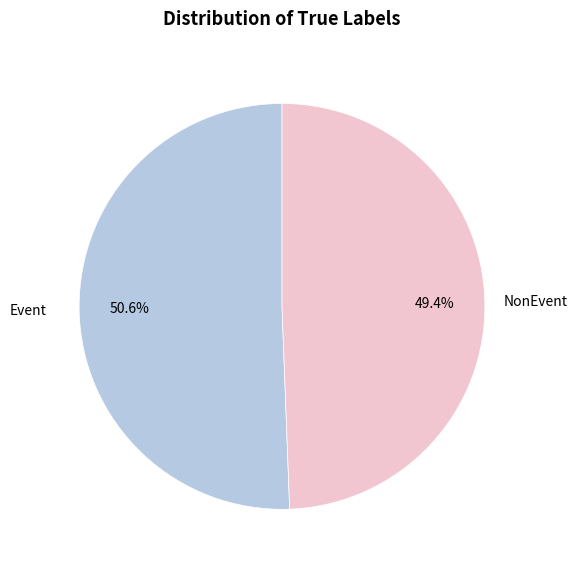

Is there any slice that represents more than half of the pie?

Yes